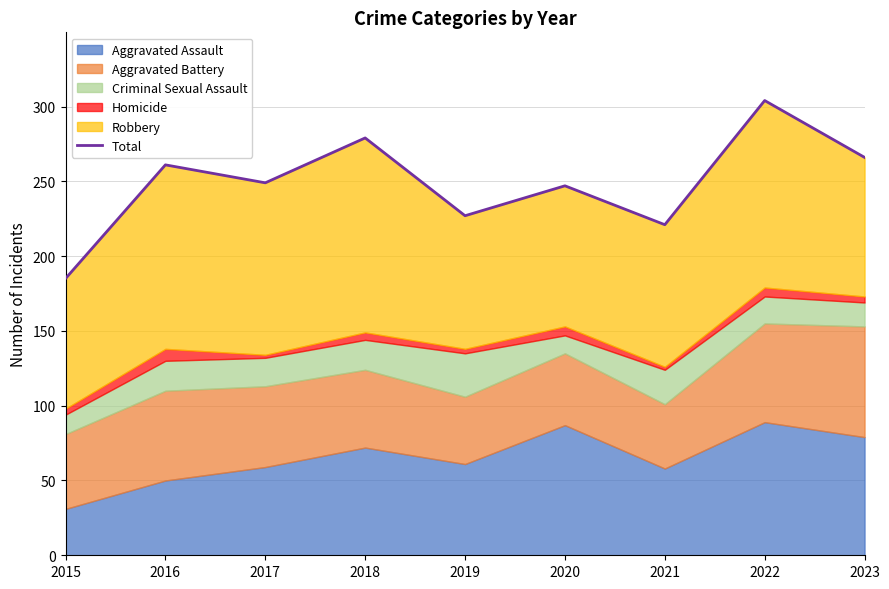

True or false: there are more than 0 points higher than both neighbors.

True